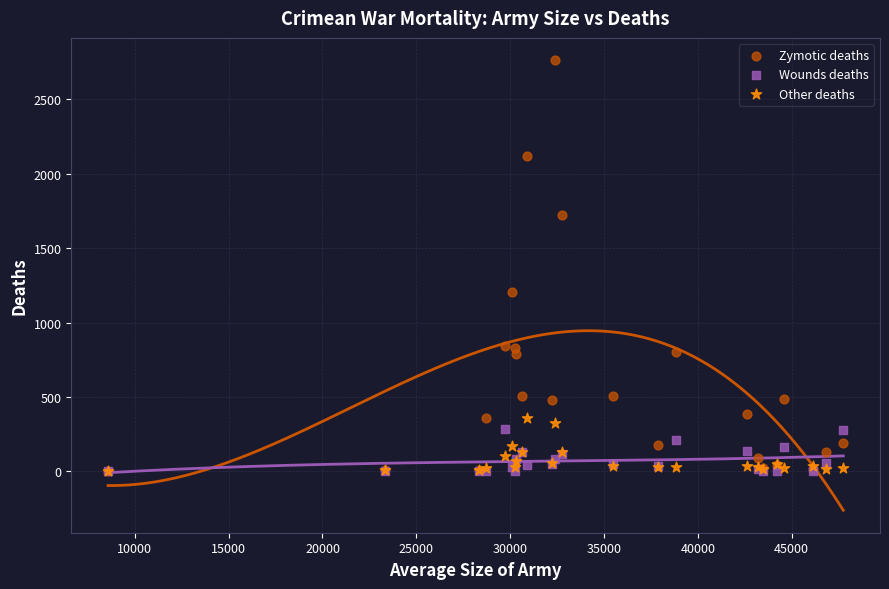

Which series contains the highest Y value?

Zymotic deaths